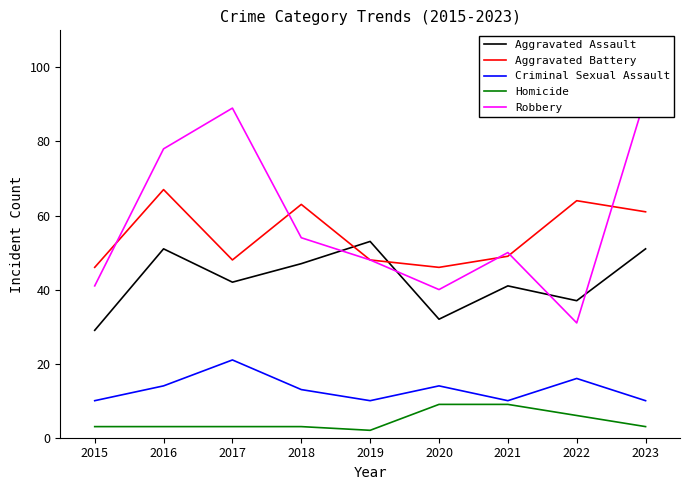

True or false: Homicide has a value of 5 at 2021.

False